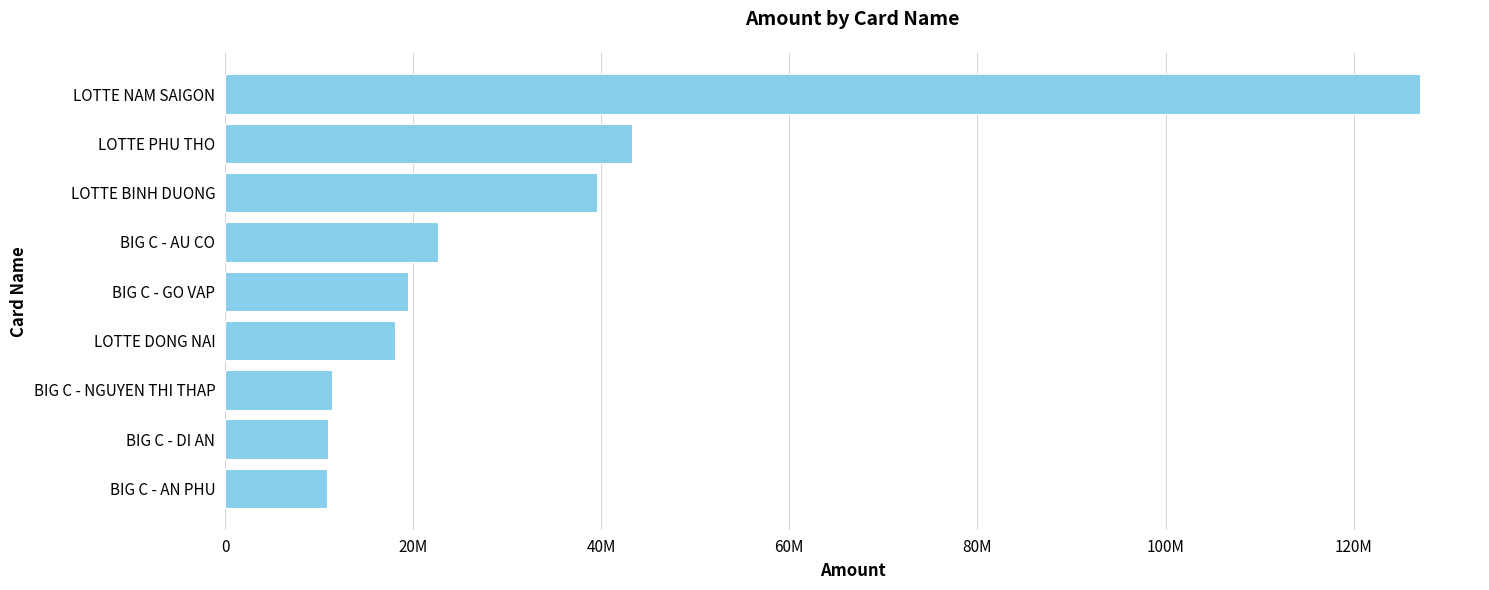

What is the smallest value displayed?

10833083.1